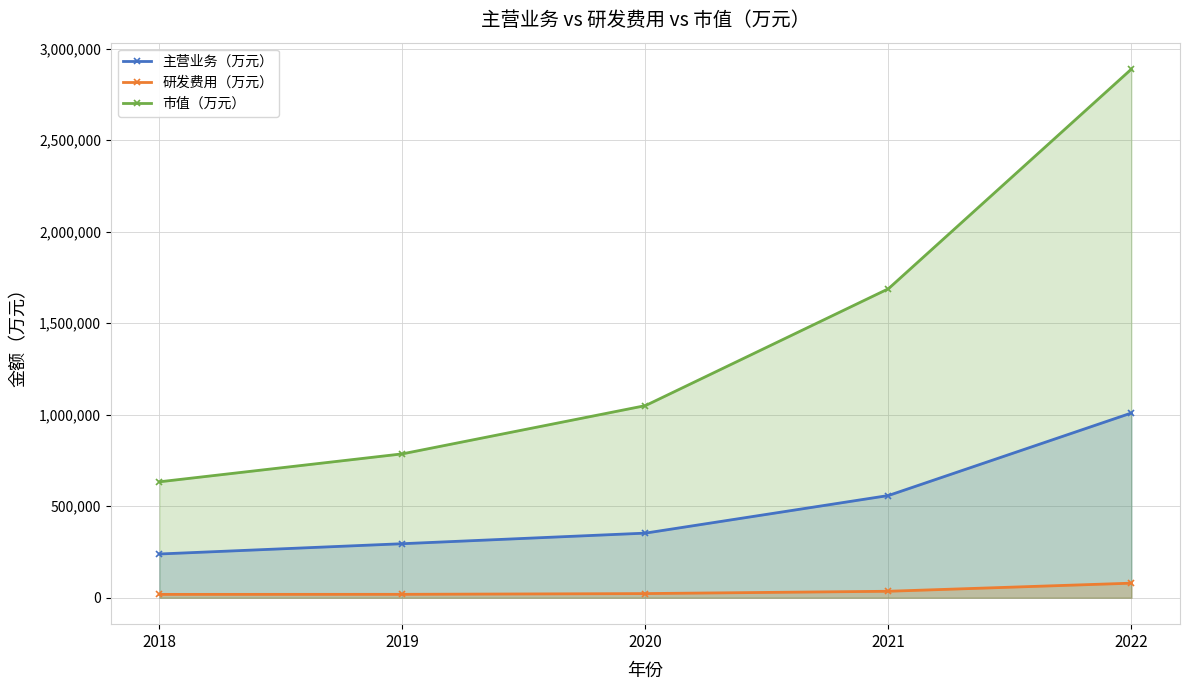

List the series in order of their overall mean, lowest first.

研发费用（万元）, 主营业务（万元）, 市值（万元）